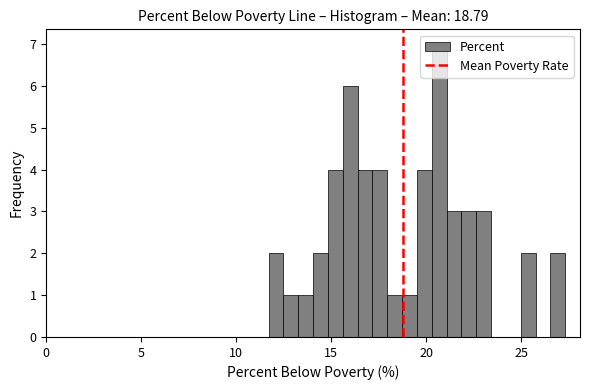

Around what value on the x-axis is the tallest bar? Give the approximate position of its centre, as read against the axis.

20.5